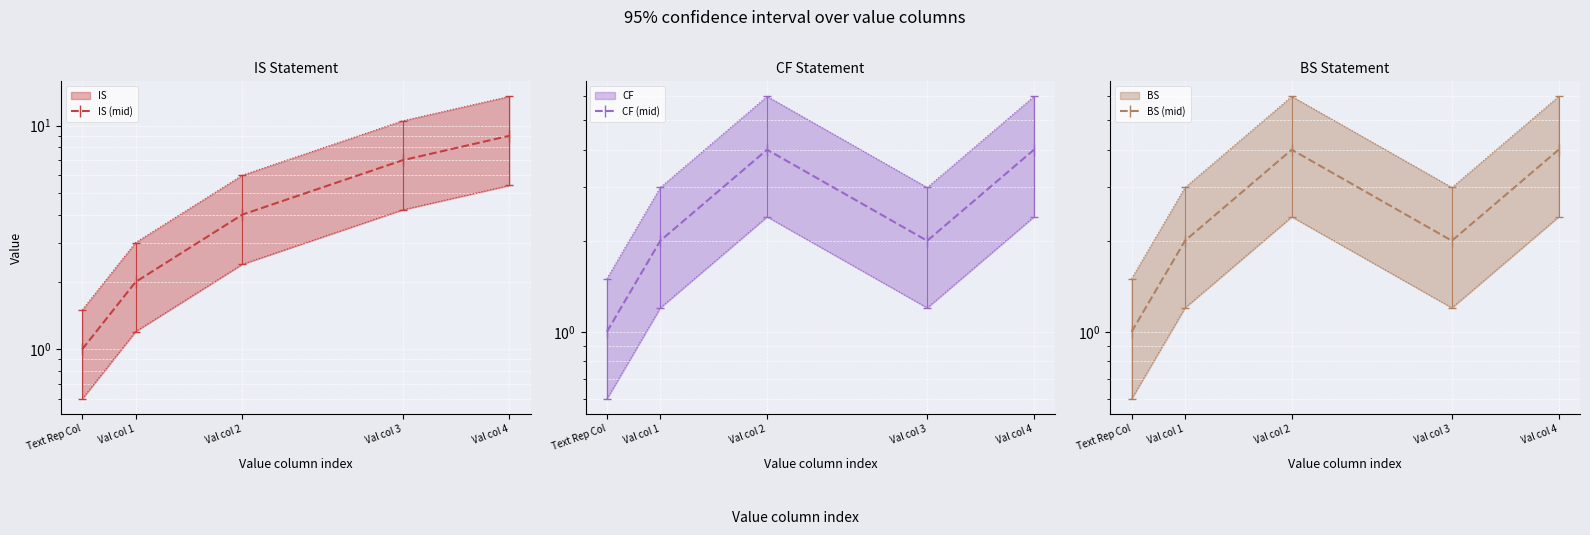

Reading left to right, list all the values displayed in this chart.

IS (mid): Text Rep Col=1	Val col 1=2	Val col 2=4	Val col 3=7	Val col 4=9
CF (mid): Text Rep Col=1	Val col 1=2	Val col 2=4	Val col 3=2	Val col 4=4
BS (mid): Text Rep Col=1	Val col 1=2	Val col 2=4	Val col 3=2	Val col 4=4